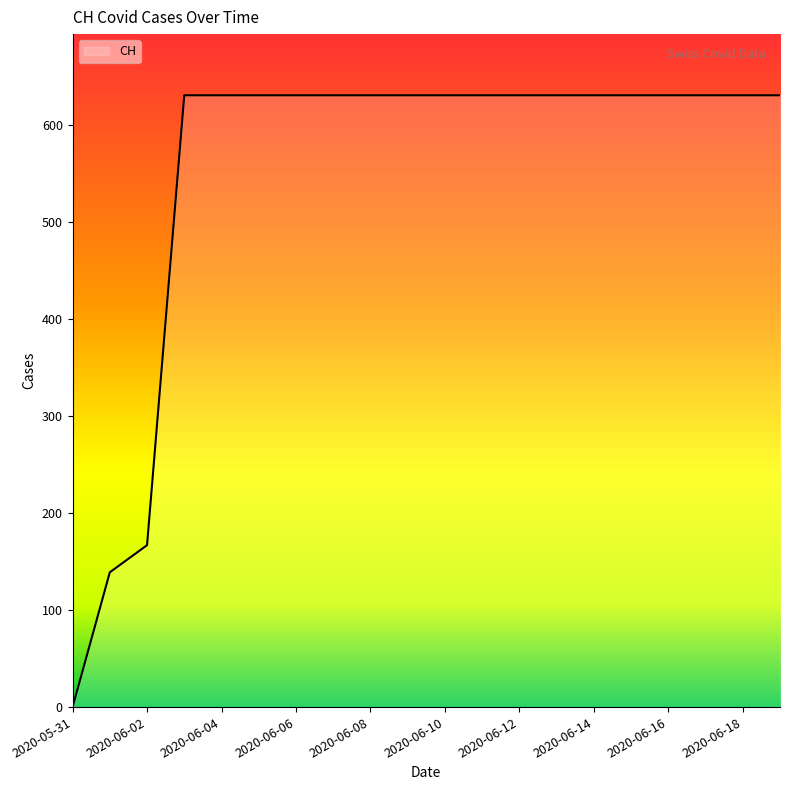

What is the difference between the maximum and minimum values?

631